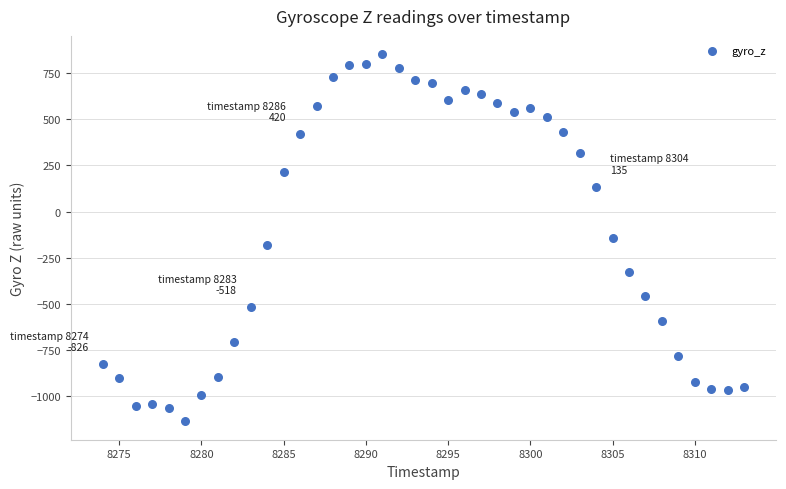

What is the range of X values (max minus min)?

39